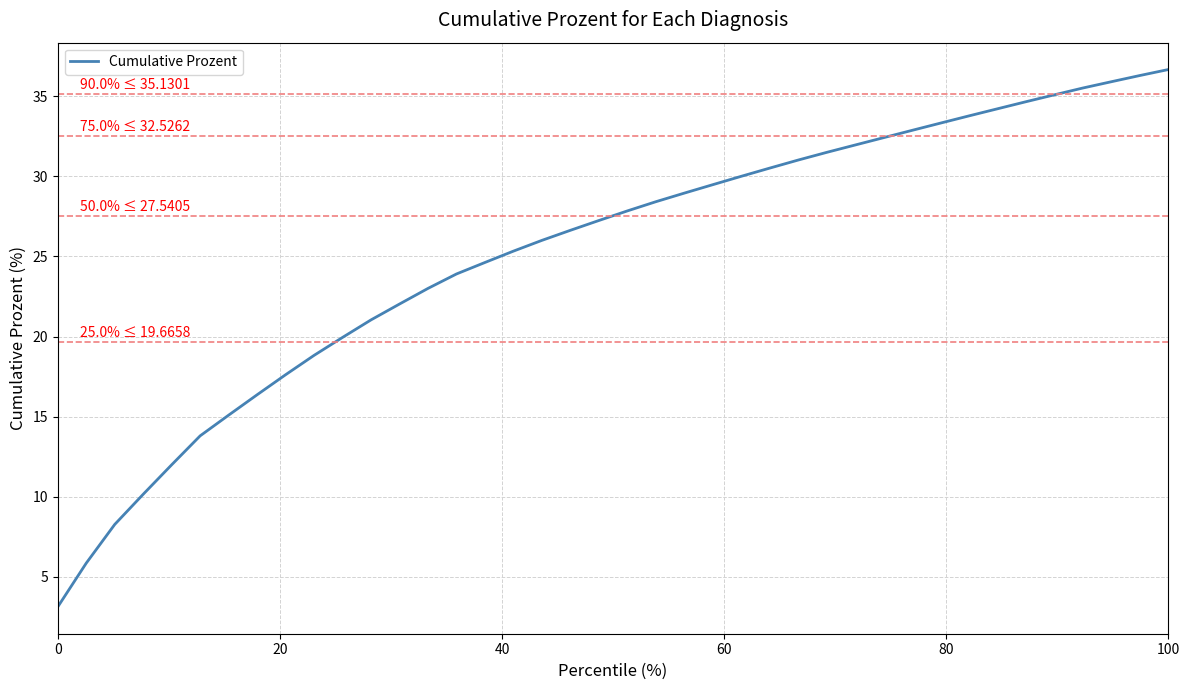

What is the minimum value shown in the chart?

3.1